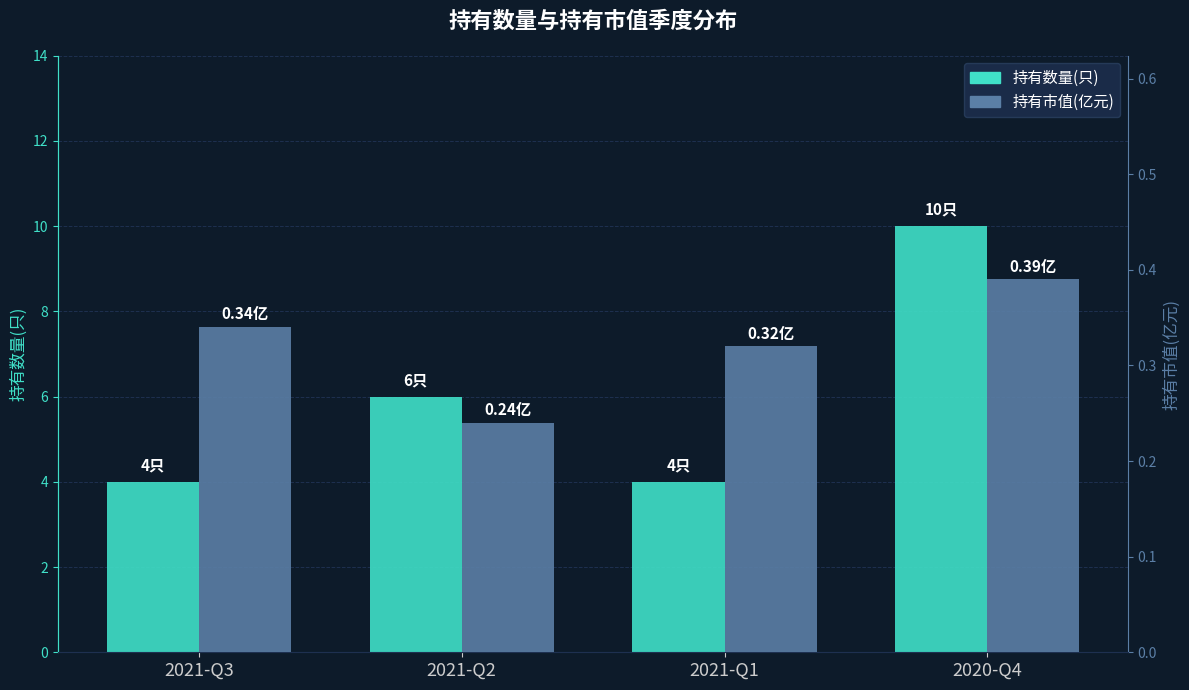

How many data points does each series have?

4